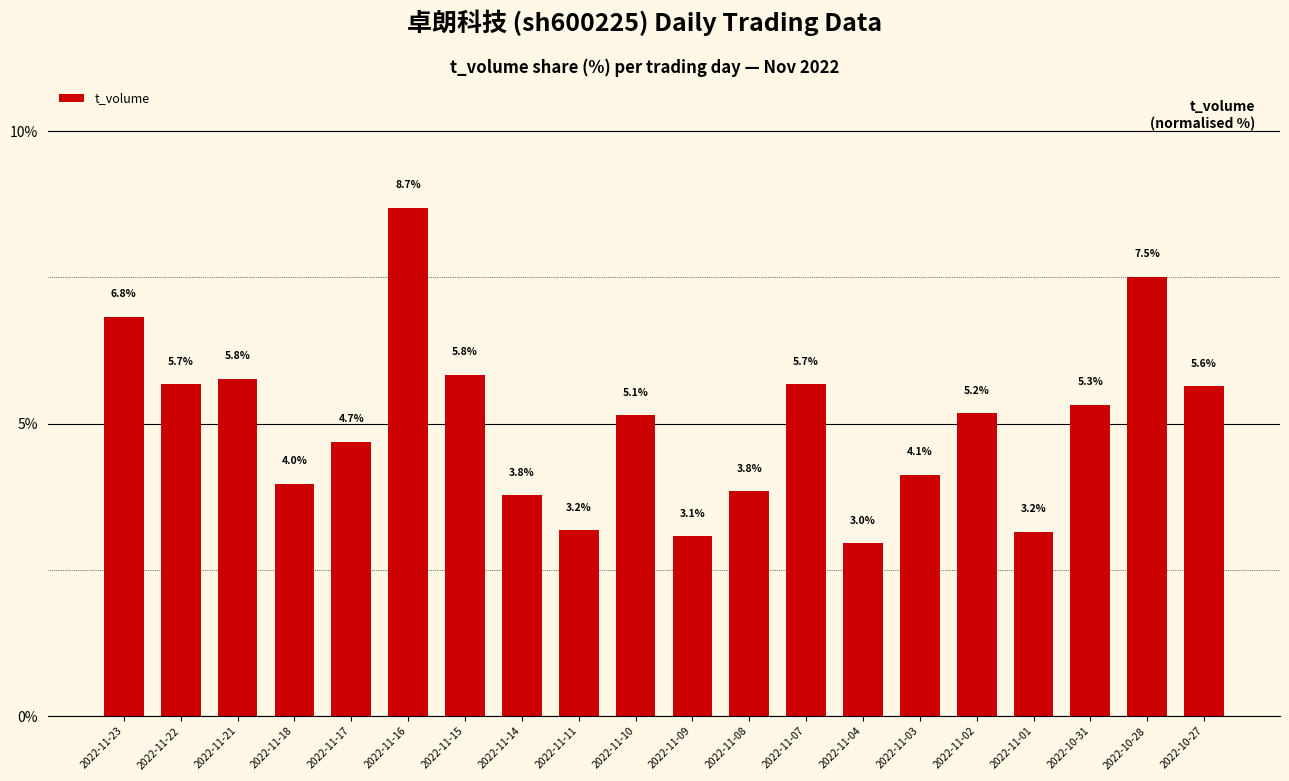

What position from the right is 2022-11-01?

4